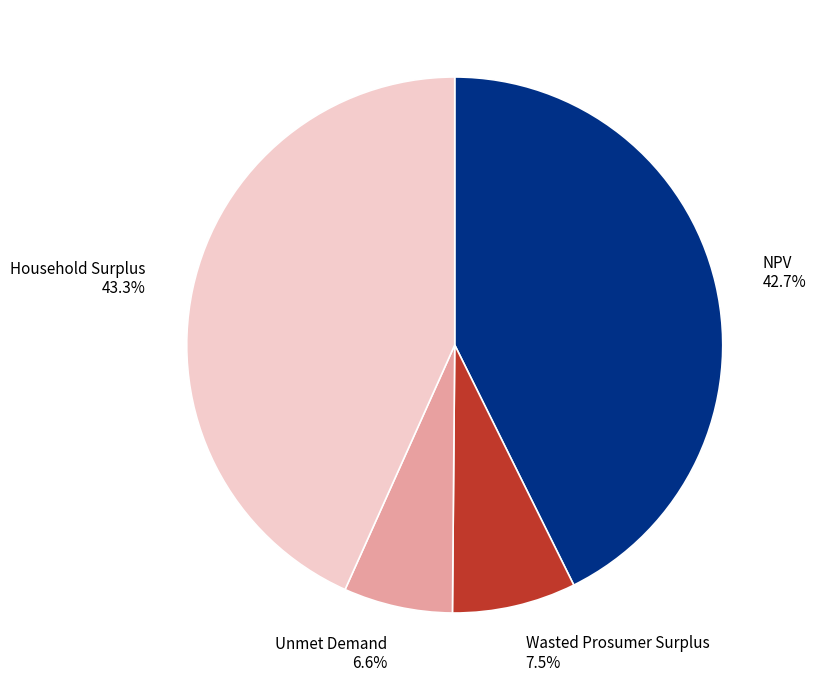

Which category has the smallest portion of the pie?

Unmet Demand